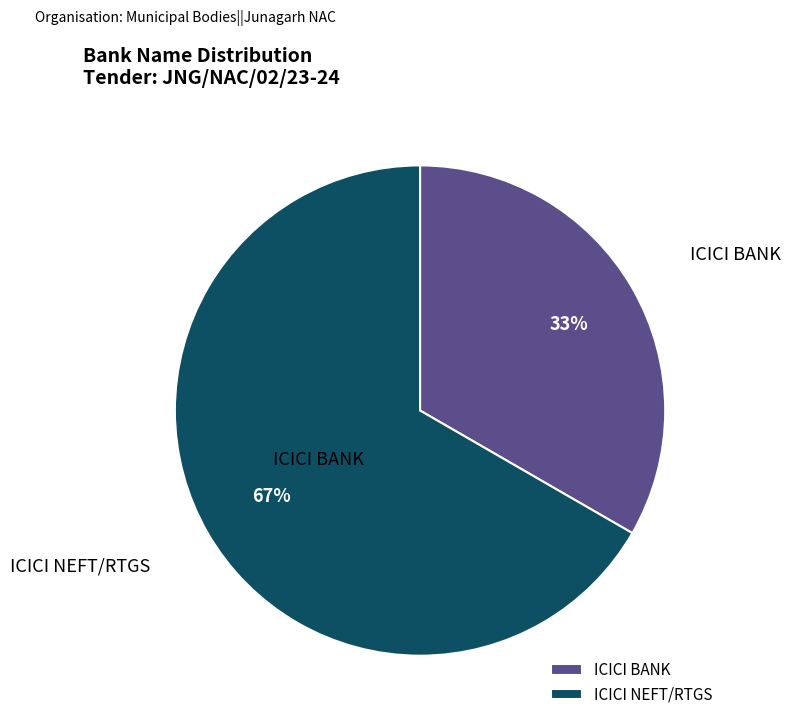

To the nearest percent, what is the combined percentage of ICICI NEFT/RTGS and ICICI BANK?

100%